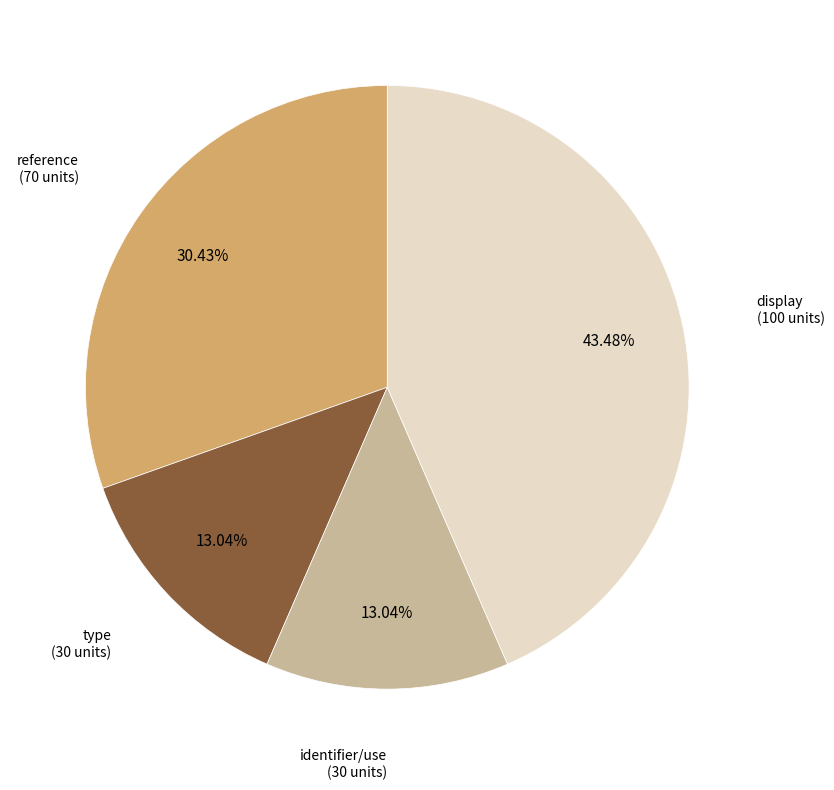

What is the ratio of the value at display to the value at identifier/use?

3.3